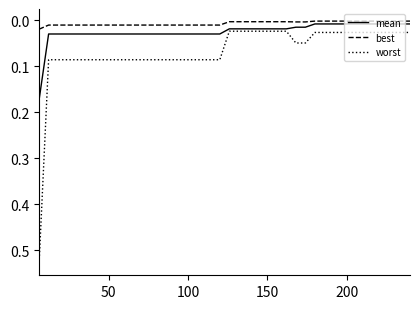

True or false: worst and best intersect in this chart.

False